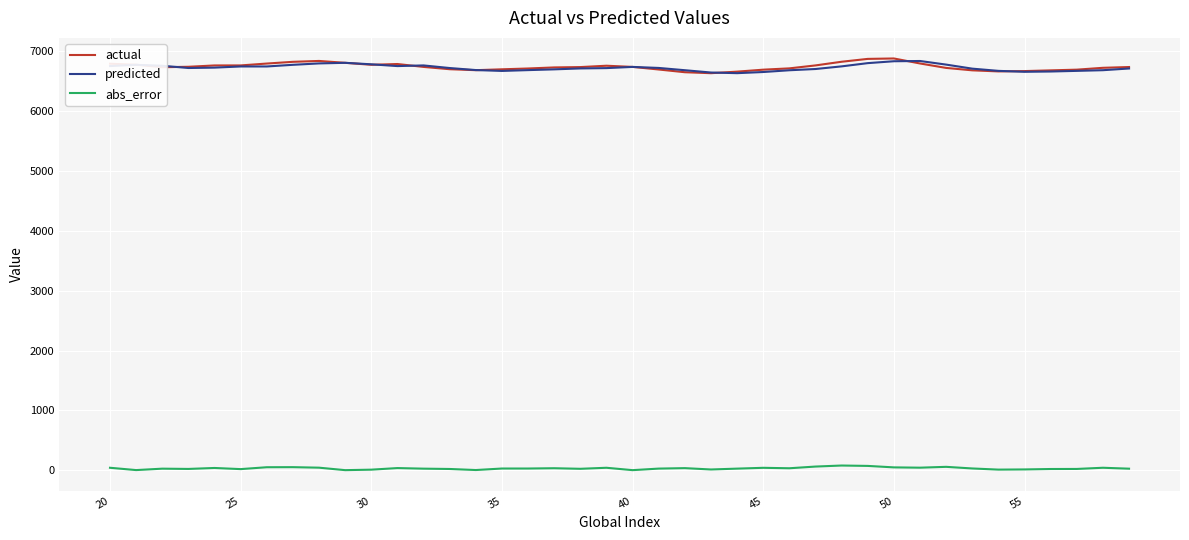

What is the highest value of the predicted series?

6841.1